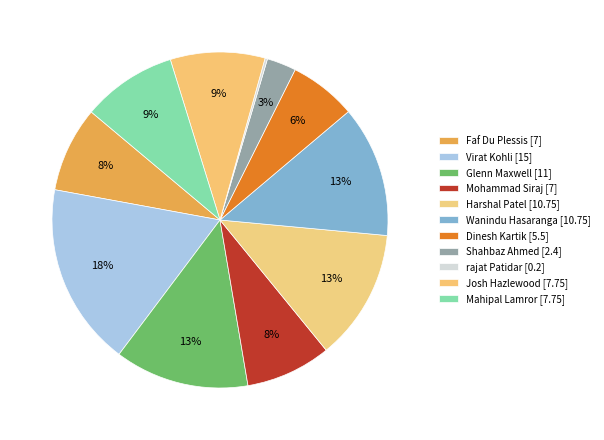

What is the smallest slice in the pie chart?

rajat Patidar